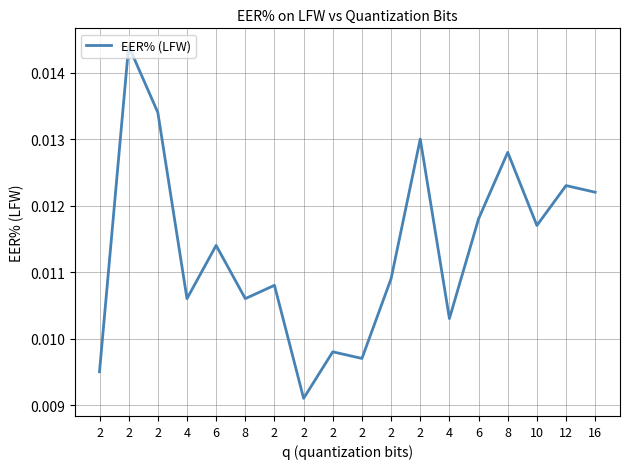

Count the values in the range 0 to 1.

18